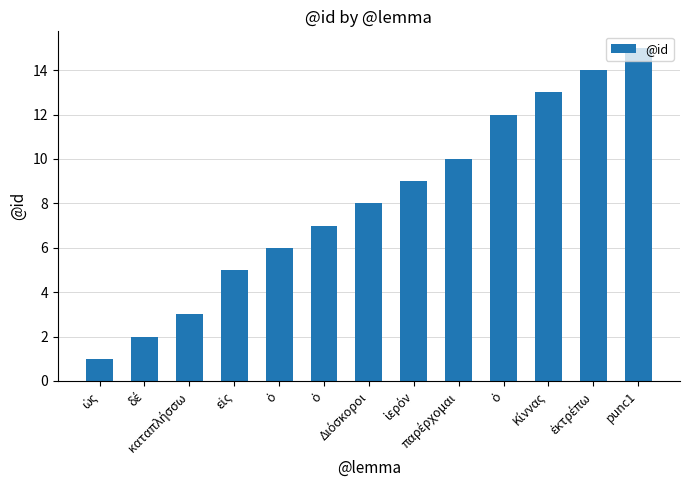

How many bars are there in total?

13